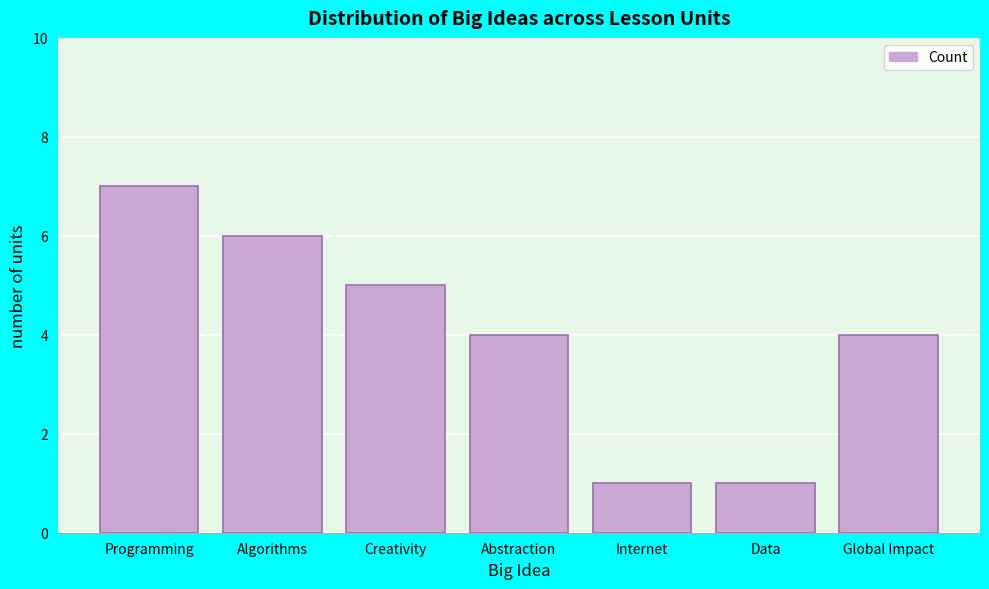

Reading left to right, extract all data points from this chart.

Programming=7	Algorithms=6	Creativity=5	Abstraction=4	Internet=1	Data=1	Global Impact=4